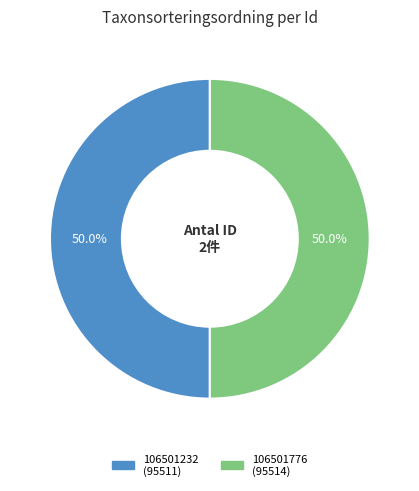

What percentage do 106501776 and 106501232 together represent?

100.0%